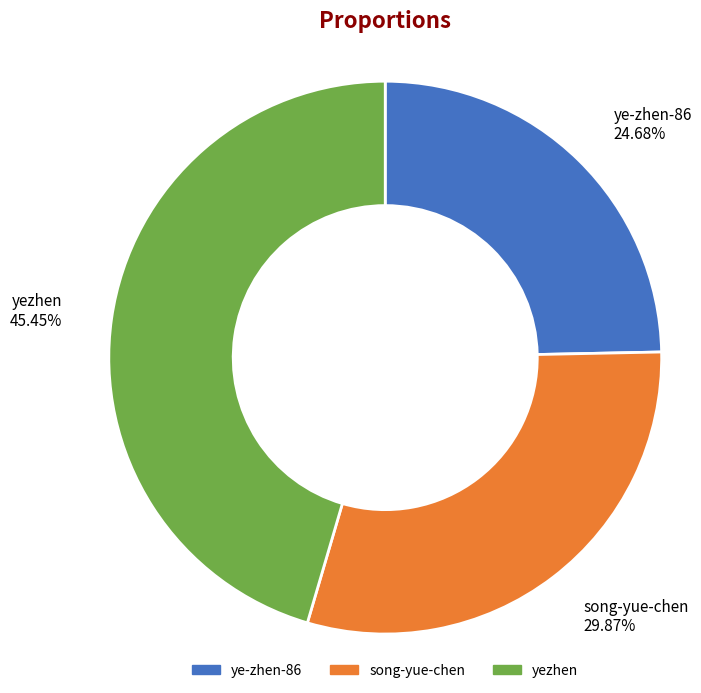

Which category has the smallest portion of the pie?

ye-zhen-86